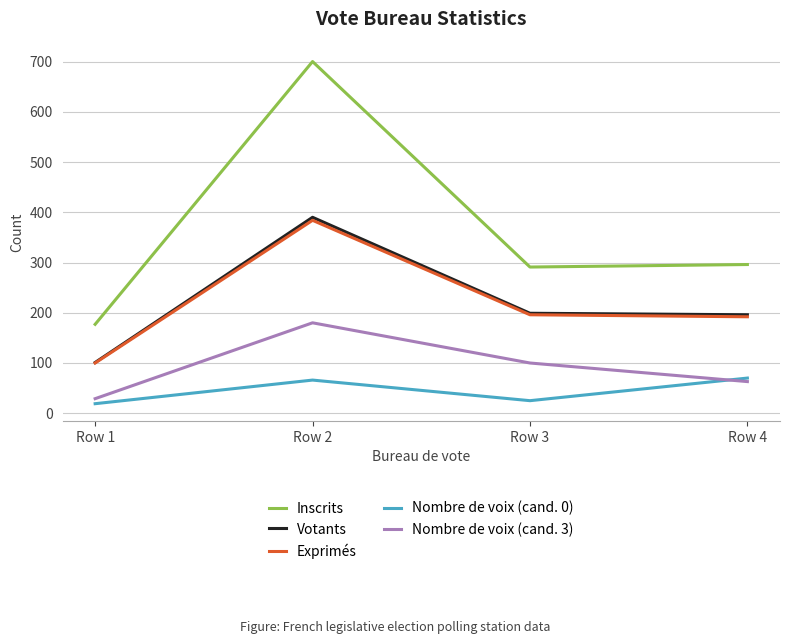

Rank the series at Row 2 from highest to lowest value.

Inscrits, Votants, Exprimés, Nombre de voix (cand. 3), Nombre de voix (cand. 0)